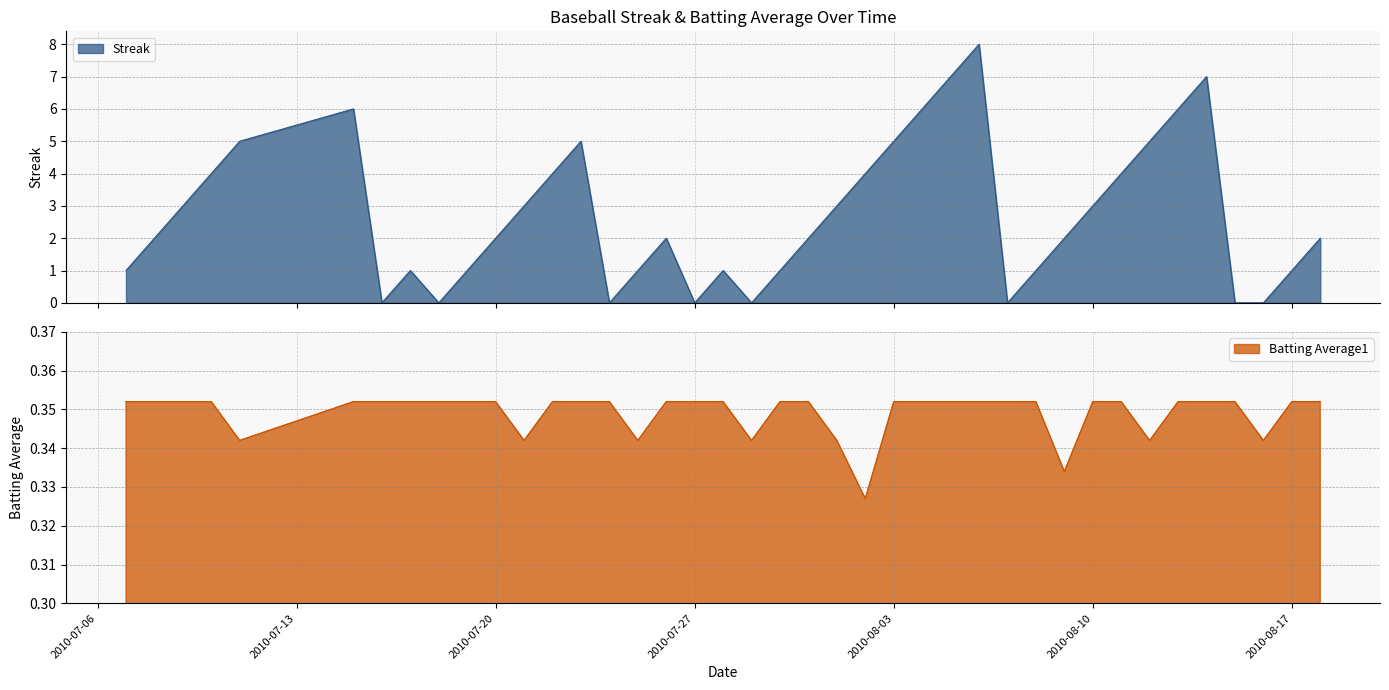

Rank the series at 2010-07-16 from lowest to highest value.

Streak, Batting Average1